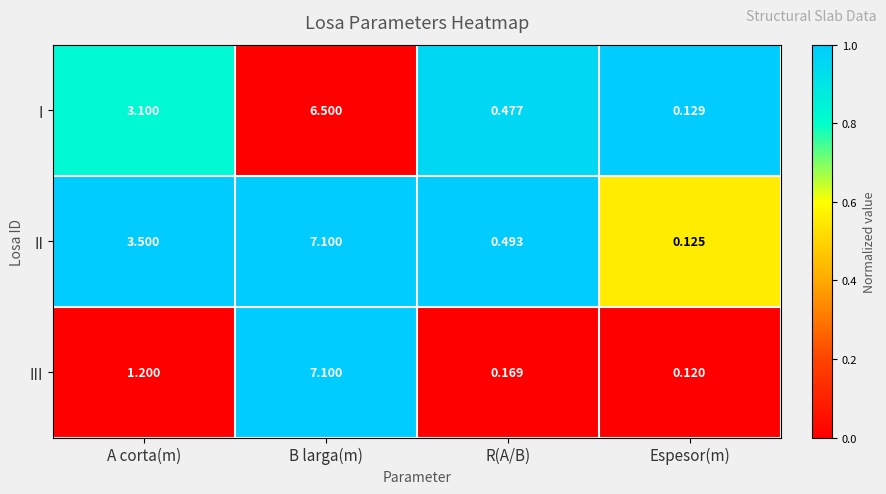

Which category has the lowest value in the II series?

Espesor(m)